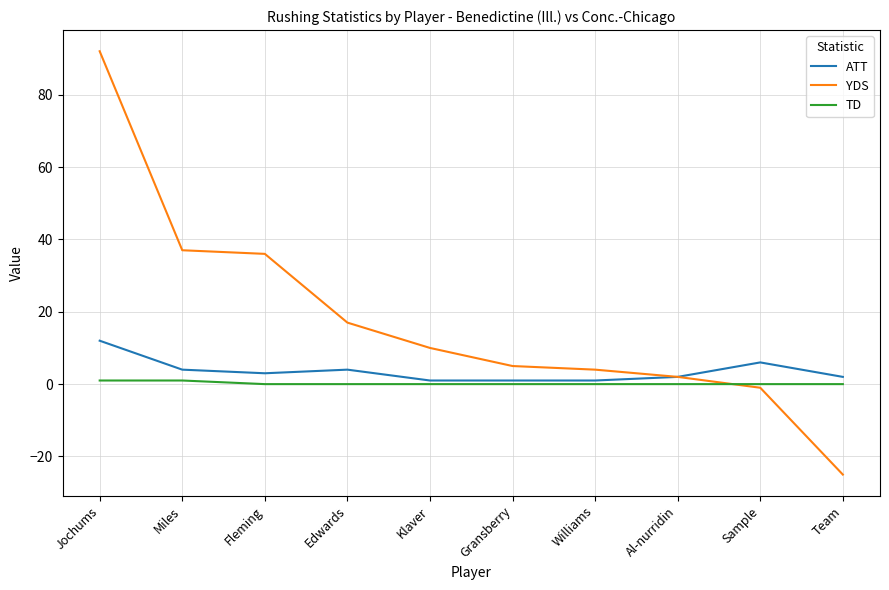

Which series has the largest total across all categories?

YDS